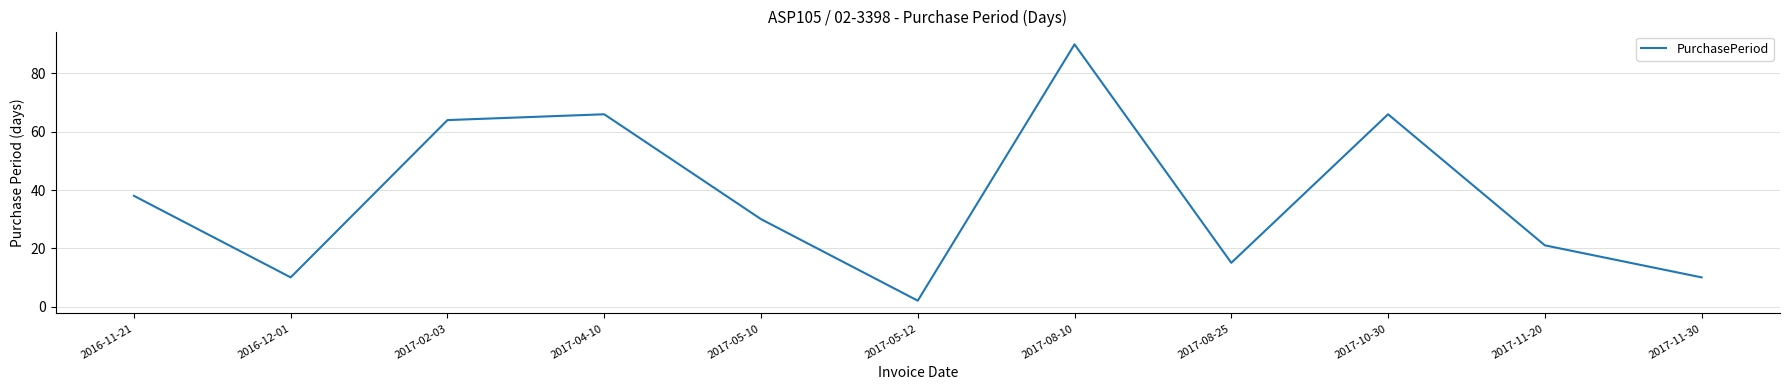

True or false: there are more than 1 points higher than both neighbors.

True